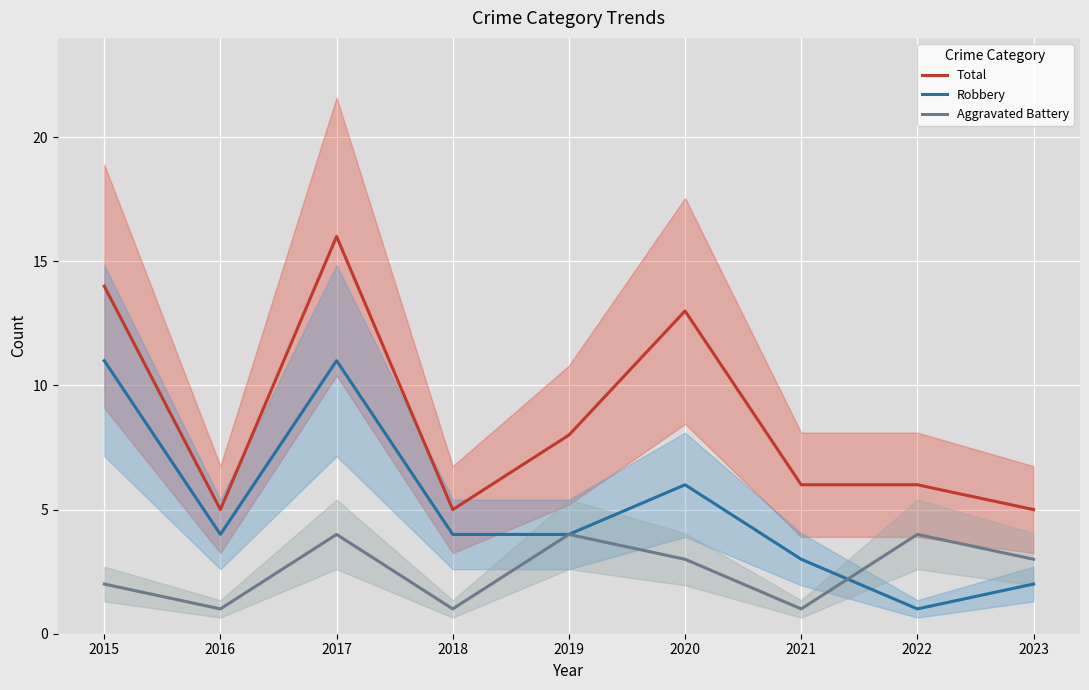

Rank the series by their average value, from highest to lowest.

Total, Robbery, Aggravated Battery